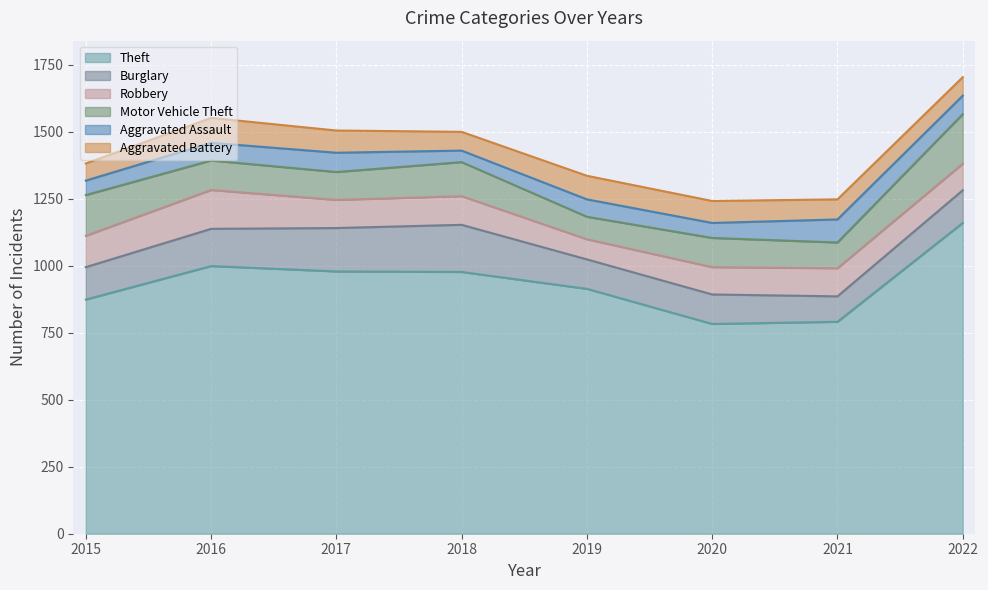

What is the highest value of the Robbery series?

145